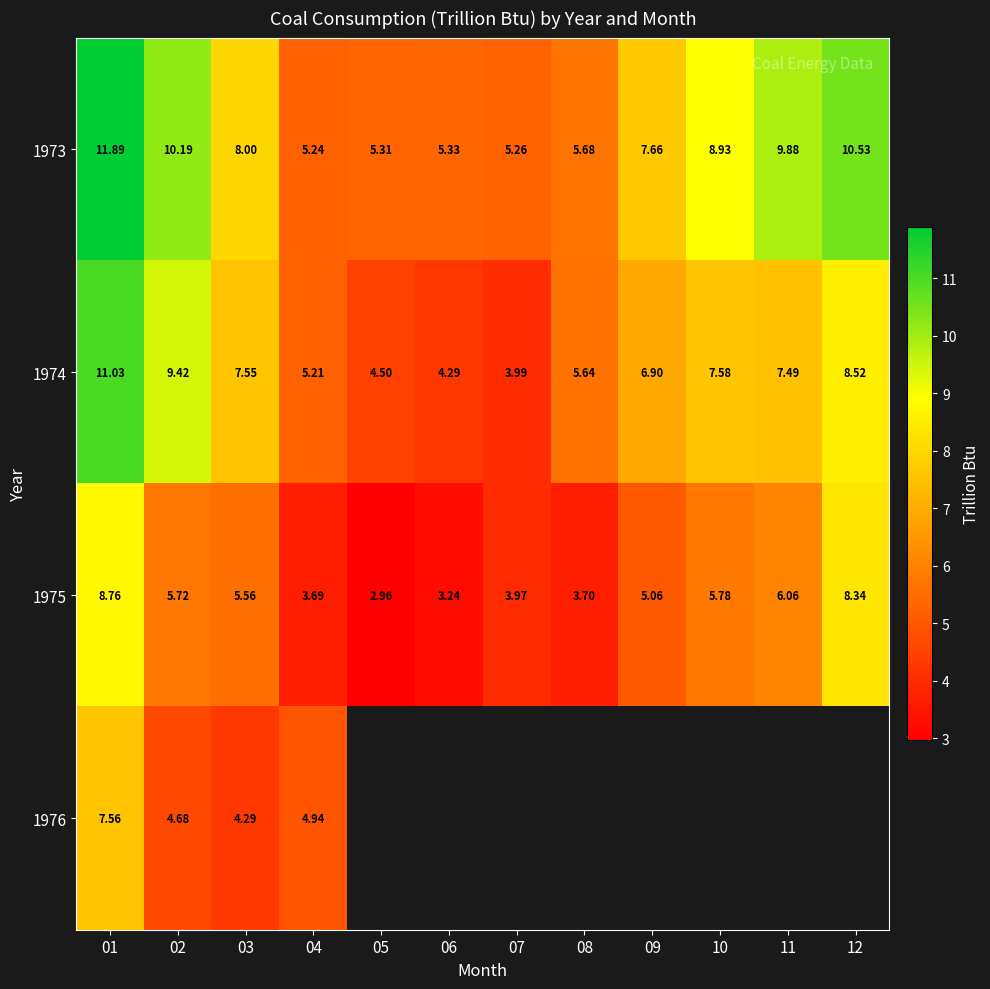

True or false: 1973 has a value of 16.0 at 01.

False